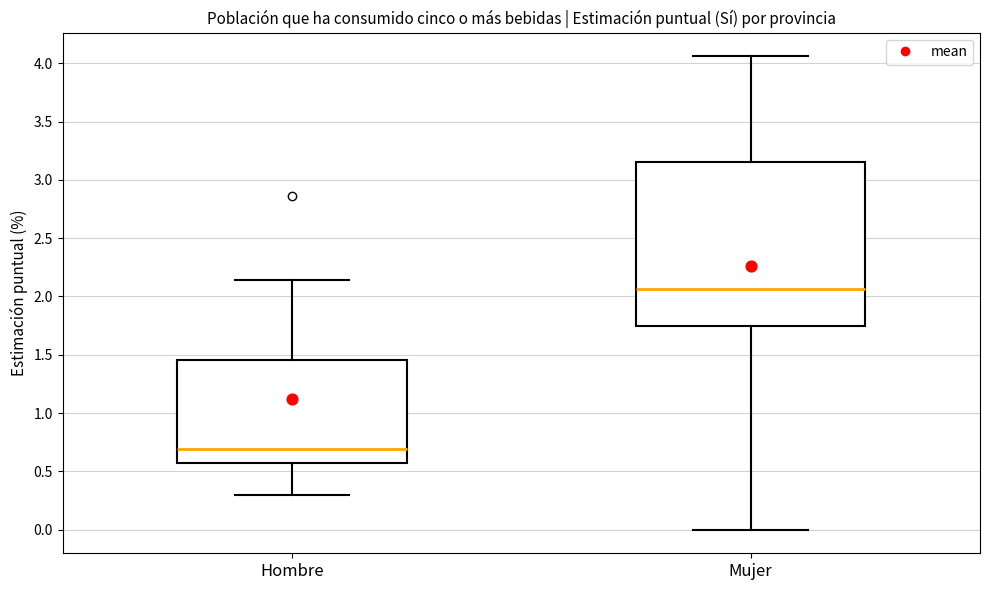

Which box is the tallest, from its lower edge to its upper edge?

Mujer